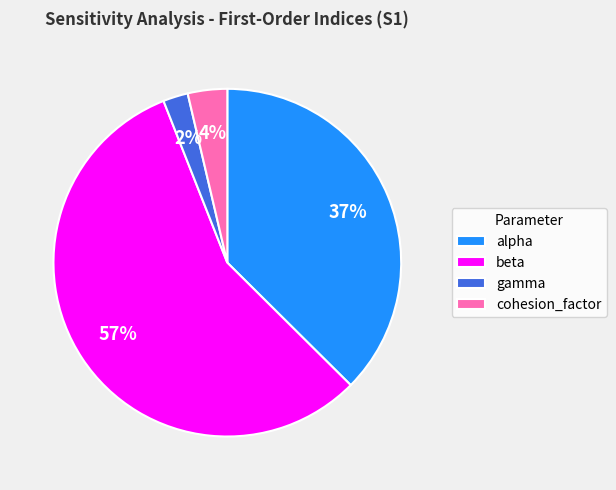

Rank the categories by value from highest to lowest.

beta, alpha, cohesion_factor, gamma